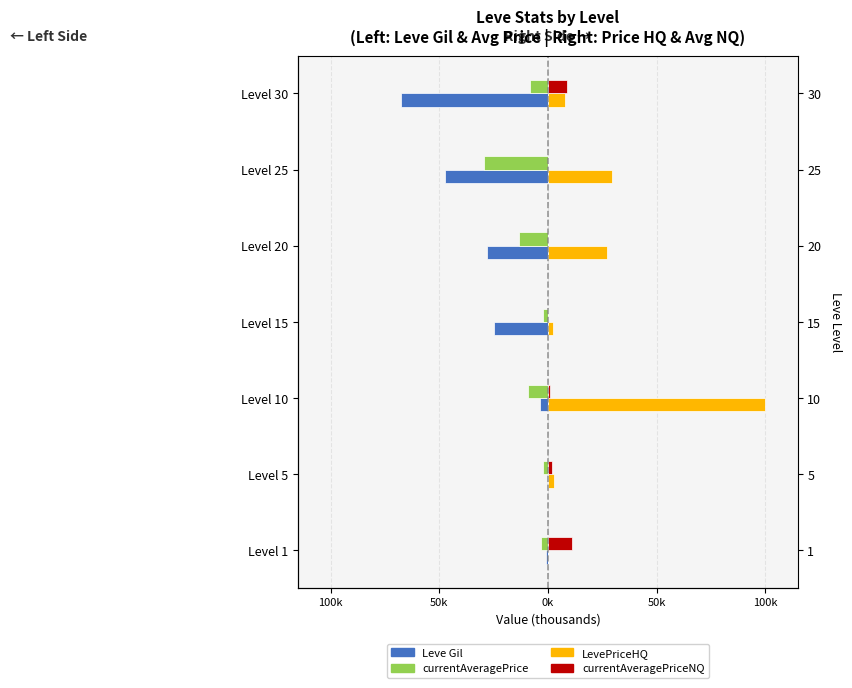

How many data points in LevePriceHQ are above 7?

4